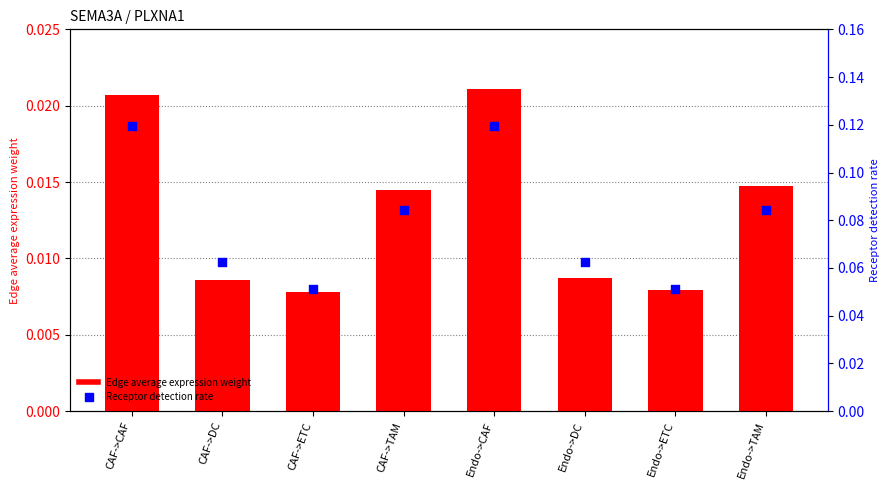

Which series reaches the maximum Y coordinate?

Receptor detection rate